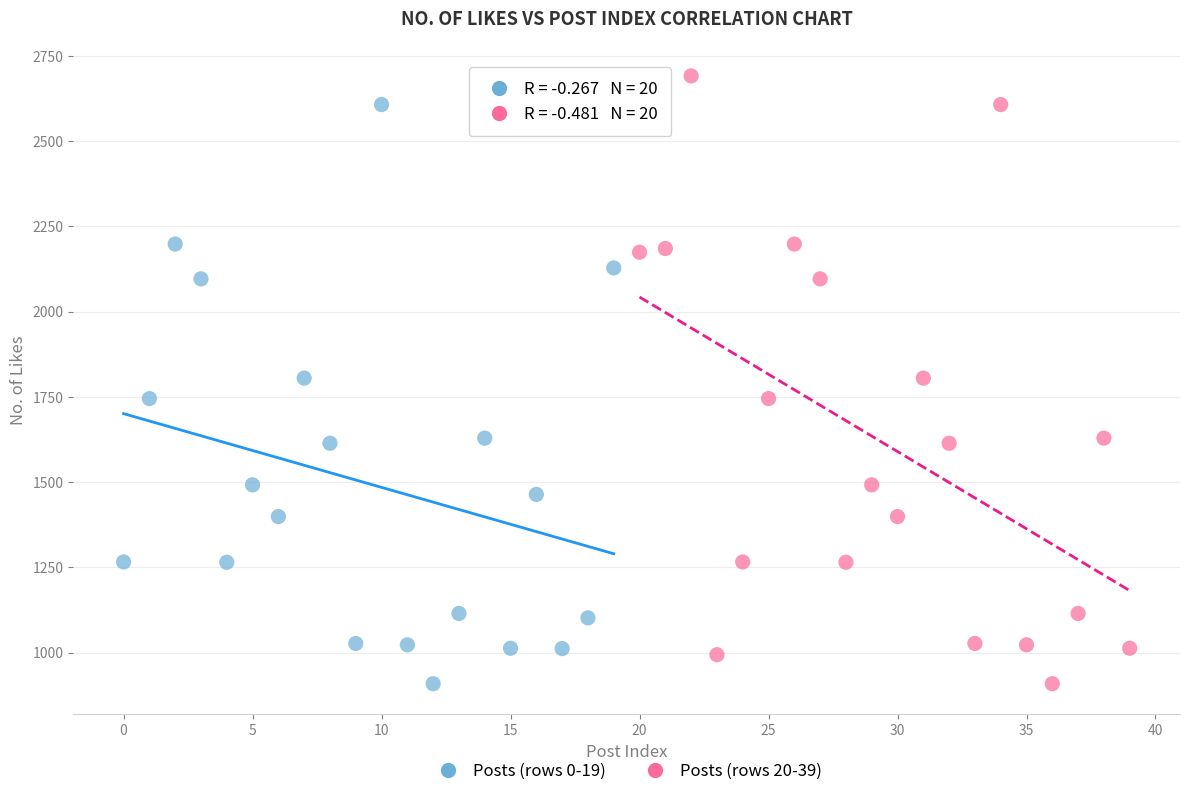

Which series has the widest spread of Y values?

Posts (rows 20-39)